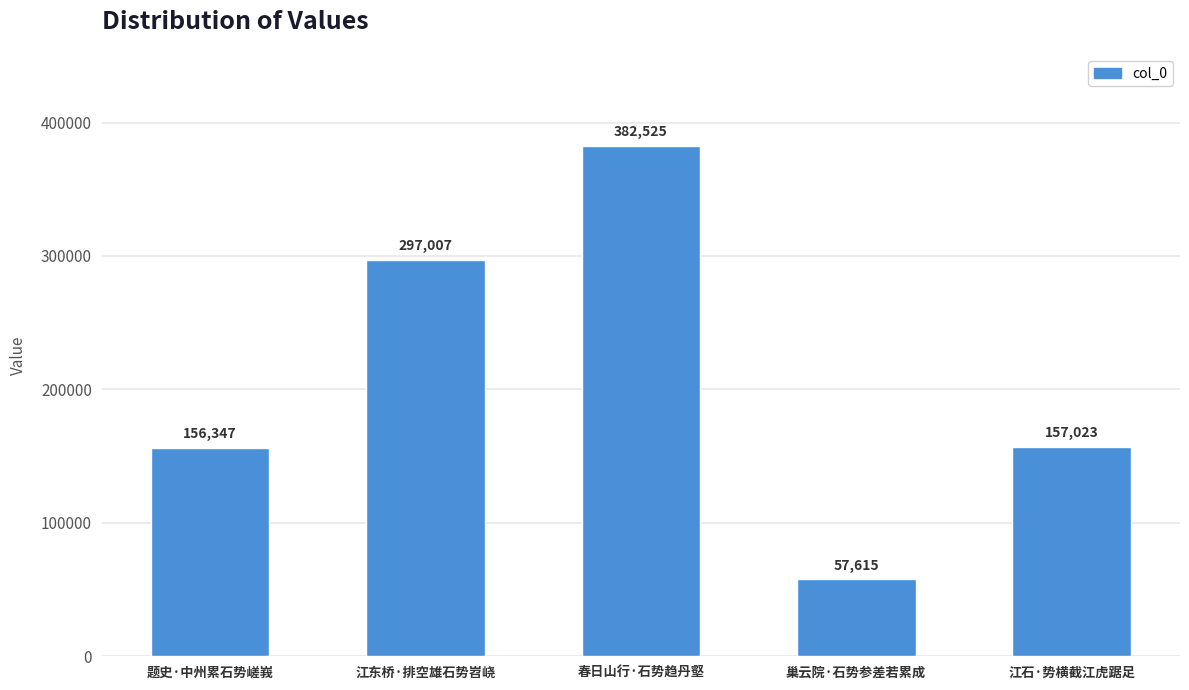

How many data points does each series have?

5